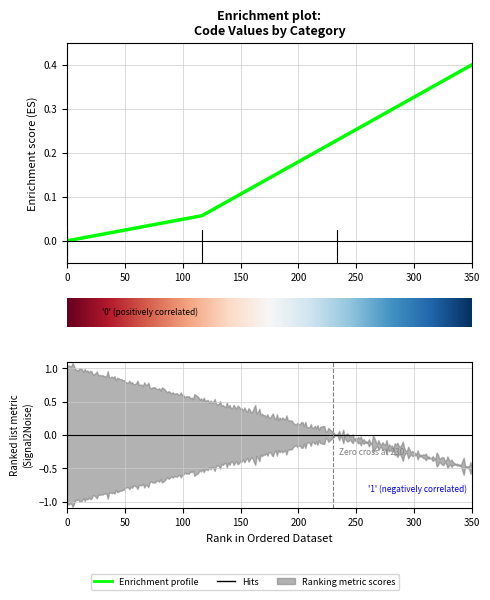

What is the difference between the second highest and second lowest values?

0.2